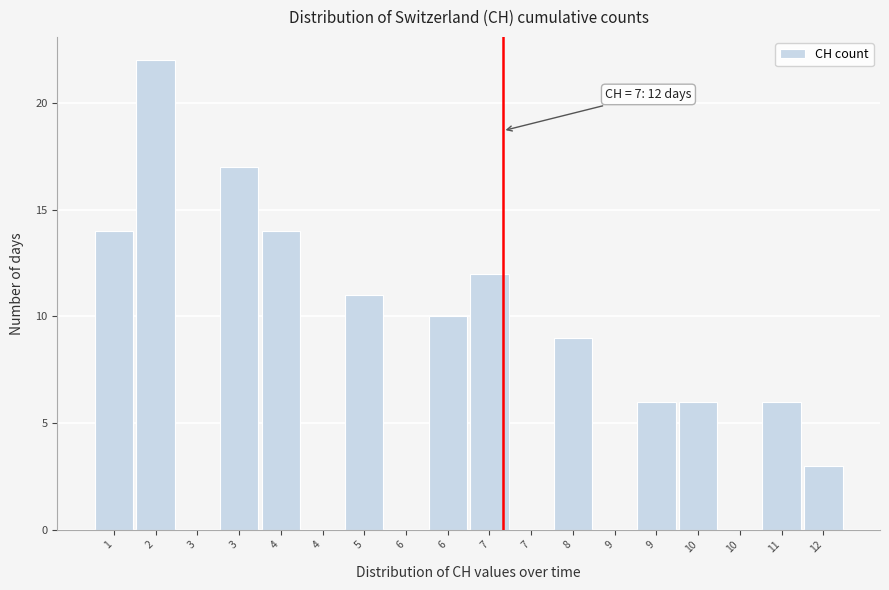

Are the bars horizontal?

No